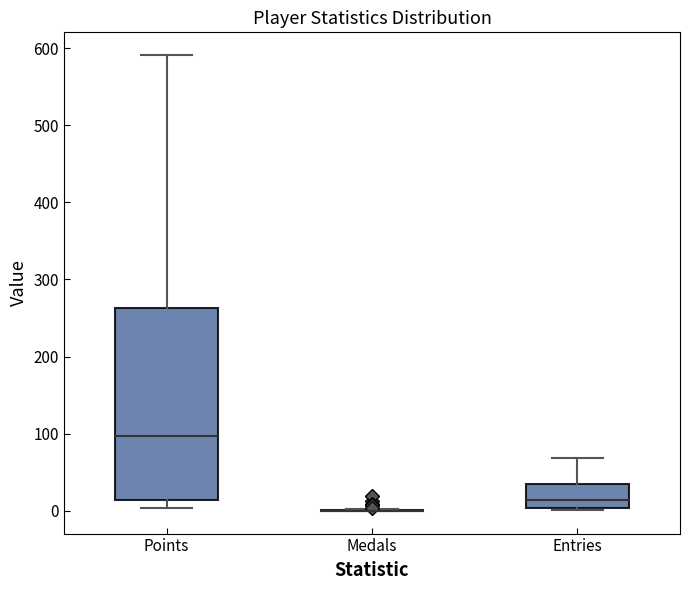

Reading left to right, transcribe this box plot: for each box, give where its median line is, the range the box spans, and where its two whiskers end, as read against the y-axis. The values are not printed on the chart, so give them approximately, as read against the axis.

Points: median 100, box 10 to 260, whiskers 0 to 590
Medals: box collapsed to a line at 0, whiskers 0 to 0
Entries: median 10, box 0 to 40, whiskers 0 to 70